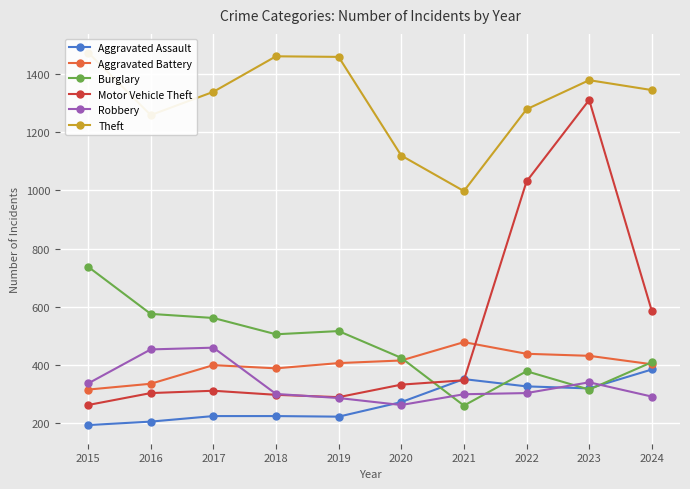

What is the spread (max minus min) of values at 2018?

1236